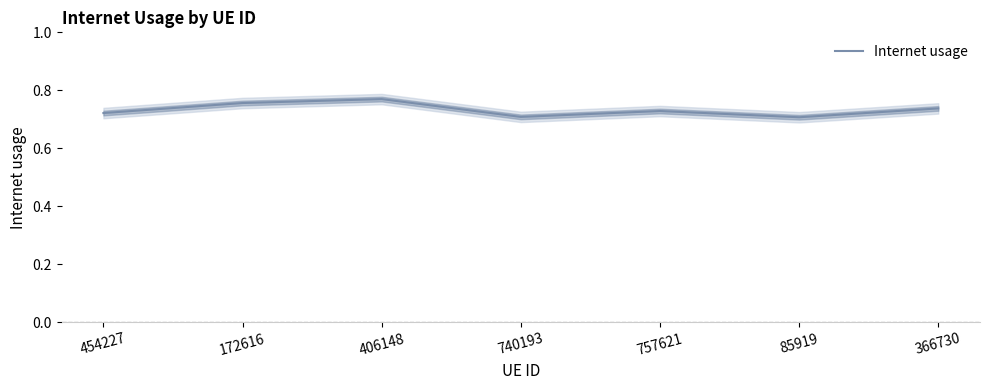

What is the minimum value shown in the chart?

0.7